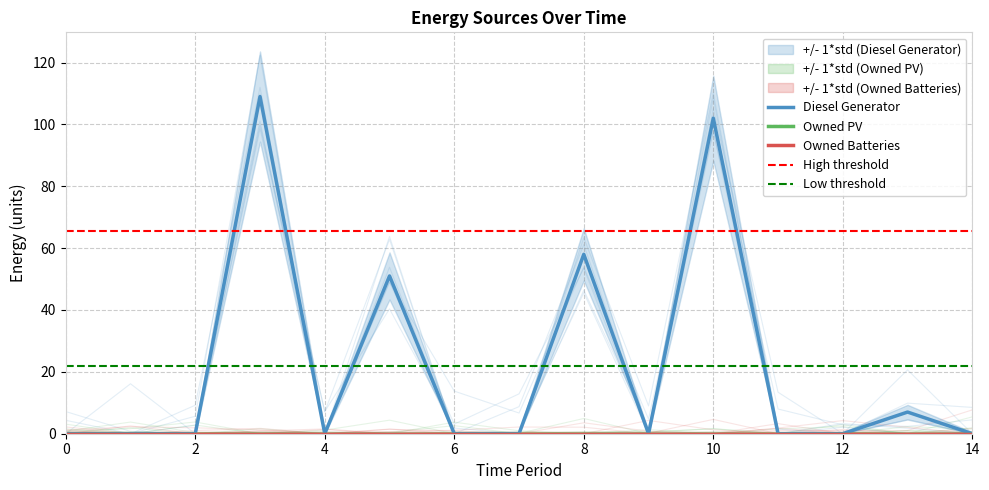

Reading left to right, list all the values displayed in this chart.

Diesel Generator: 0=0	1=0	2=0	3=109	4=0	5=51	6=0	7=0	8=58	9=0	10=102	11=0	12=0	13=7	14=0
Owned PV: 0=0	1=0	2=0	3=0	4=0	5=0	6=0	7=0	8=0	9=0	10=0	11=0	12=0	13=0	14=0
Owned Batteries: 0=0	1=0	2=0	3=0	4=0	5=0	6=0	7=0	8=0	9=0	10=0	11=0	12=0	13=0	14=0